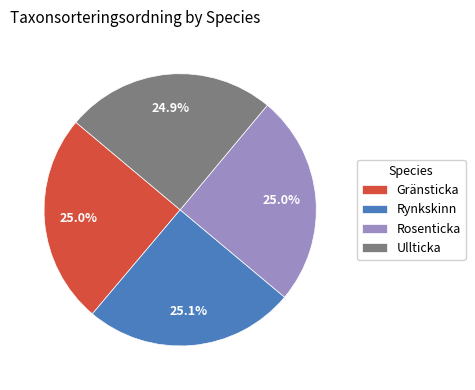

What is the ratio of the value at Ullticka to the value at Rynkskinn?

1.0